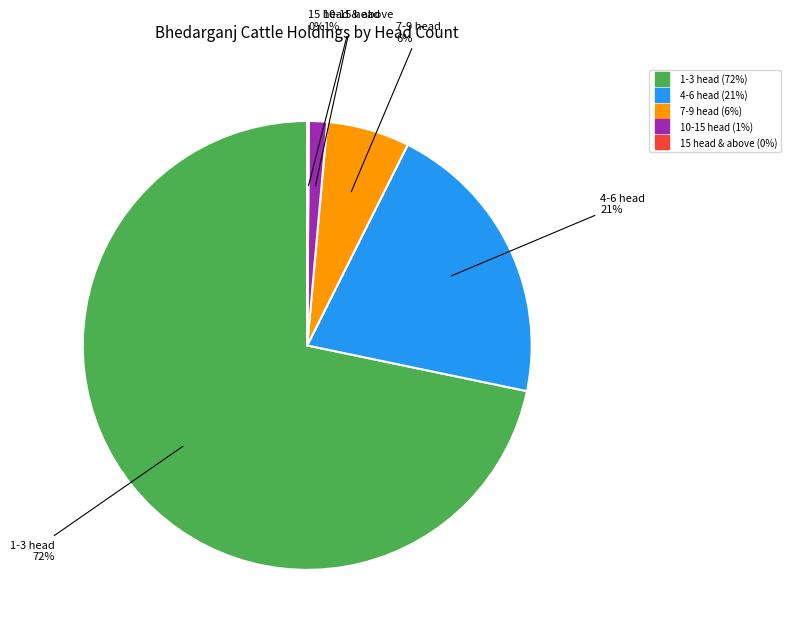

Is there any slice that represents more than half of the pie?

Yes